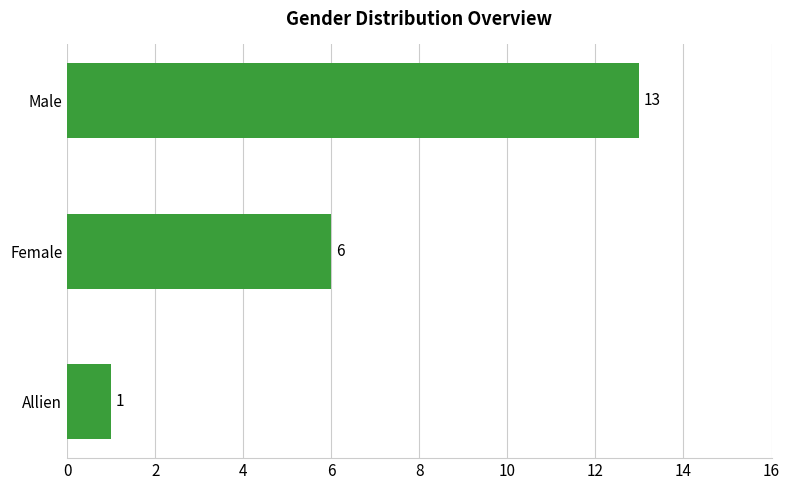

How many bars are there in total?

3